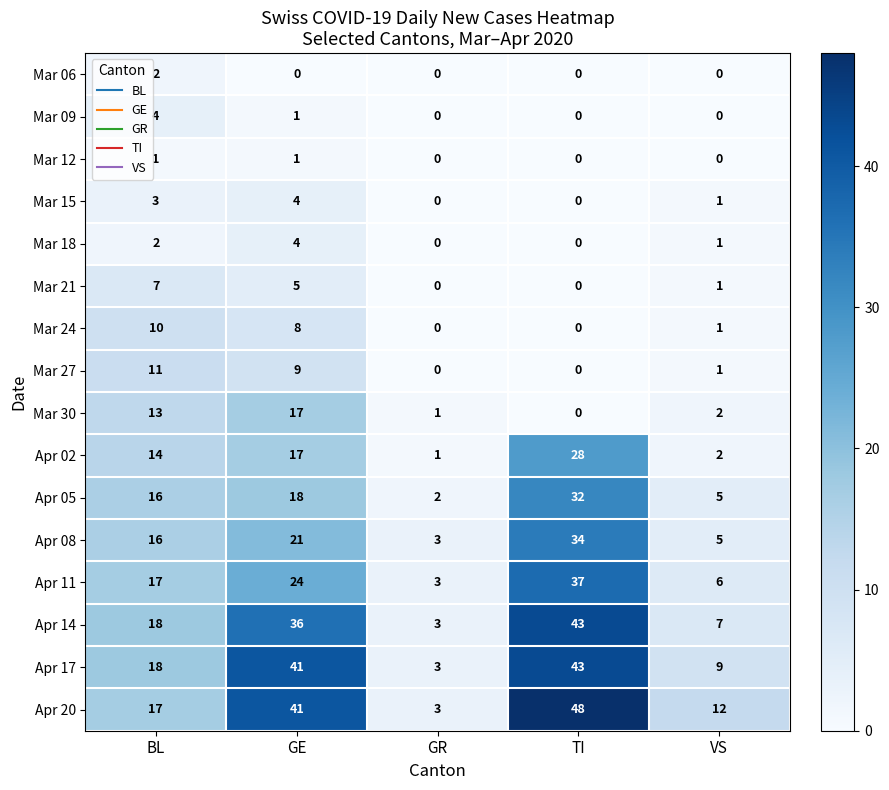

What is the average value of the Apr 11 series?

17